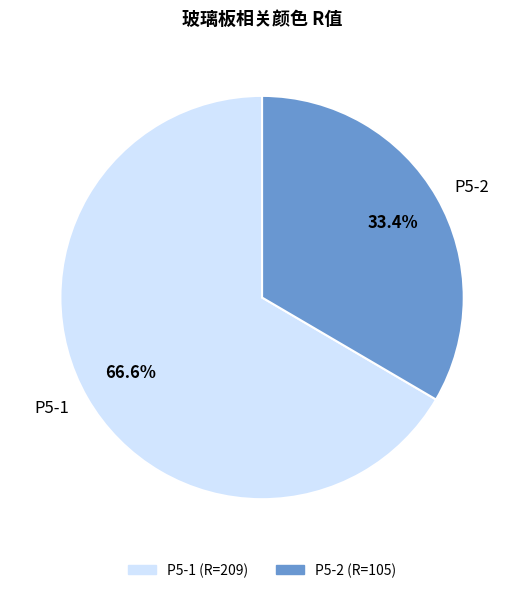

How many segments does this pie chart have?

2